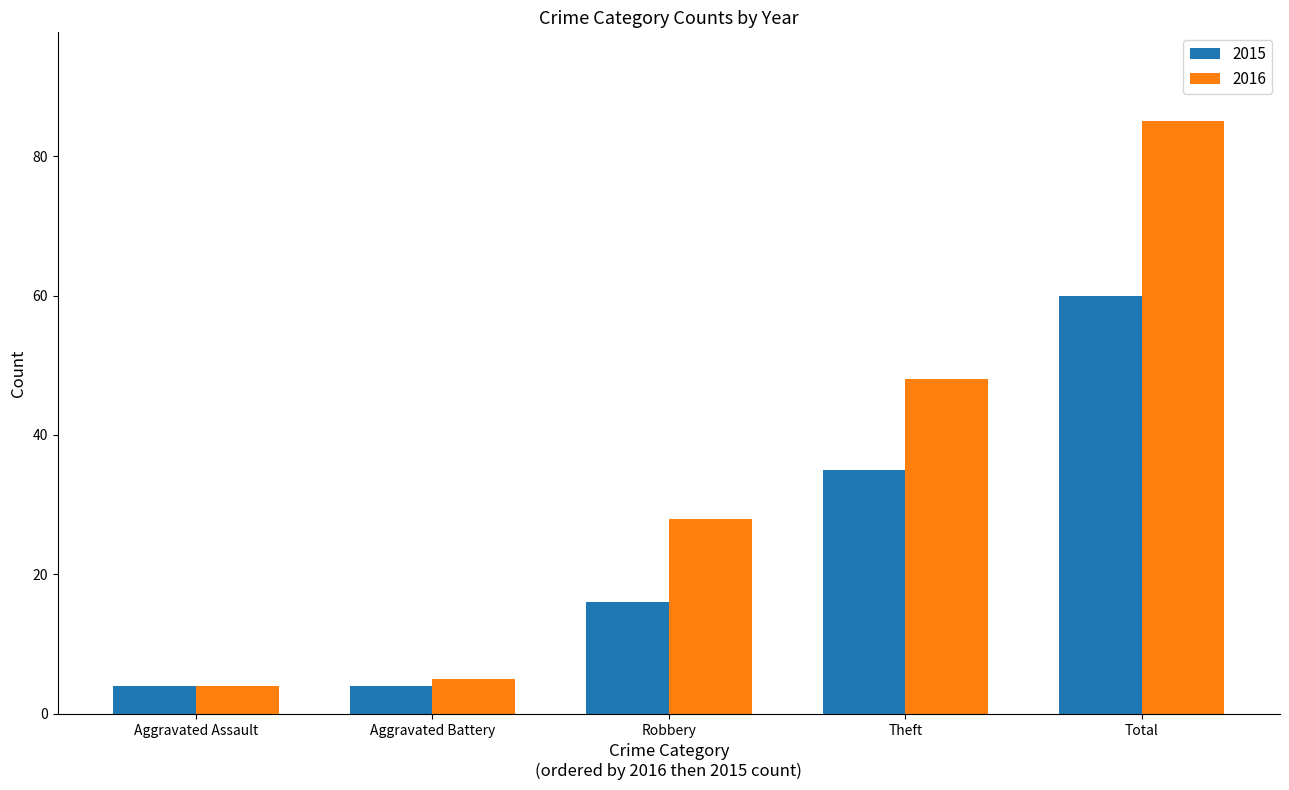

Are the bars grouped side by side (vs. stacked)?

Yes